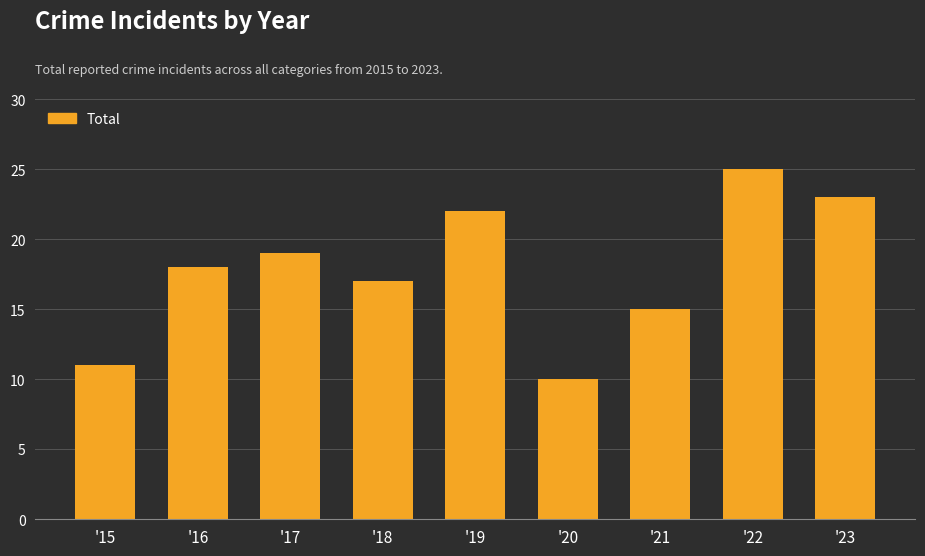

What is the value of the 2nd bar from the left?

18